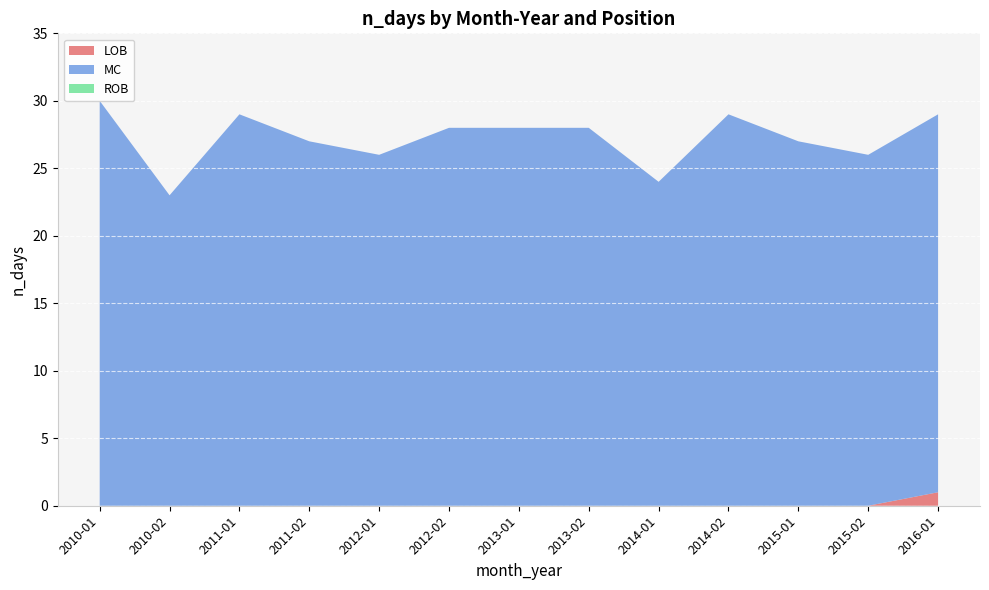

Reading right to left, what are all the values shown in this chart?

LOB: 2016-01=1	2015-02=0	2015-01=0	2014-02=0	2014-01=0	2013-02=0	2013-01=0	2012-02=0	2012-01=0	2011-02=0	2011-01=0	2010-02=0	2010-01=0
MC: 2016-01=28	2015-02=26	2015-01=27	2014-02=29	2014-01=24	2013-02=28	2013-01=28	2012-02=28	2012-01=26	2011-02=27	2011-01=29	2010-02=23	2010-01=30
ROB: 2016-01=0	2015-02=0	2015-01=0	2014-02=0	2014-01=0	2013-02=0	2013-01=0	2012-02=0	2012-01=0	2011-02=0	2011-01=0	2010-02=0	2010-01=0